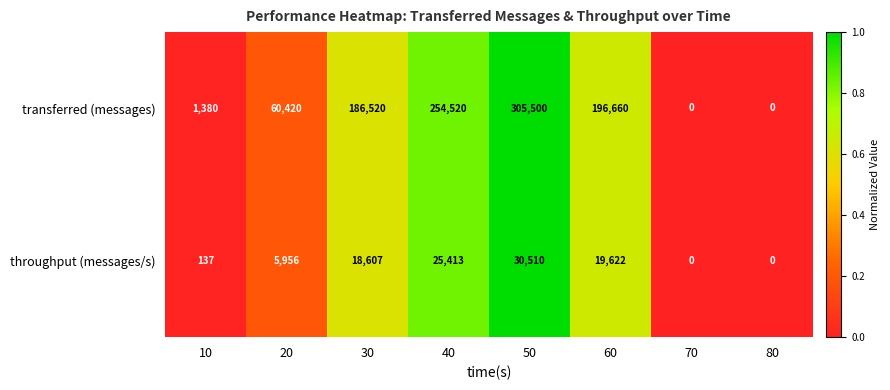

Rank the series by their average value, from highest to lowest.

transferred (messages), throughput (messages/s)